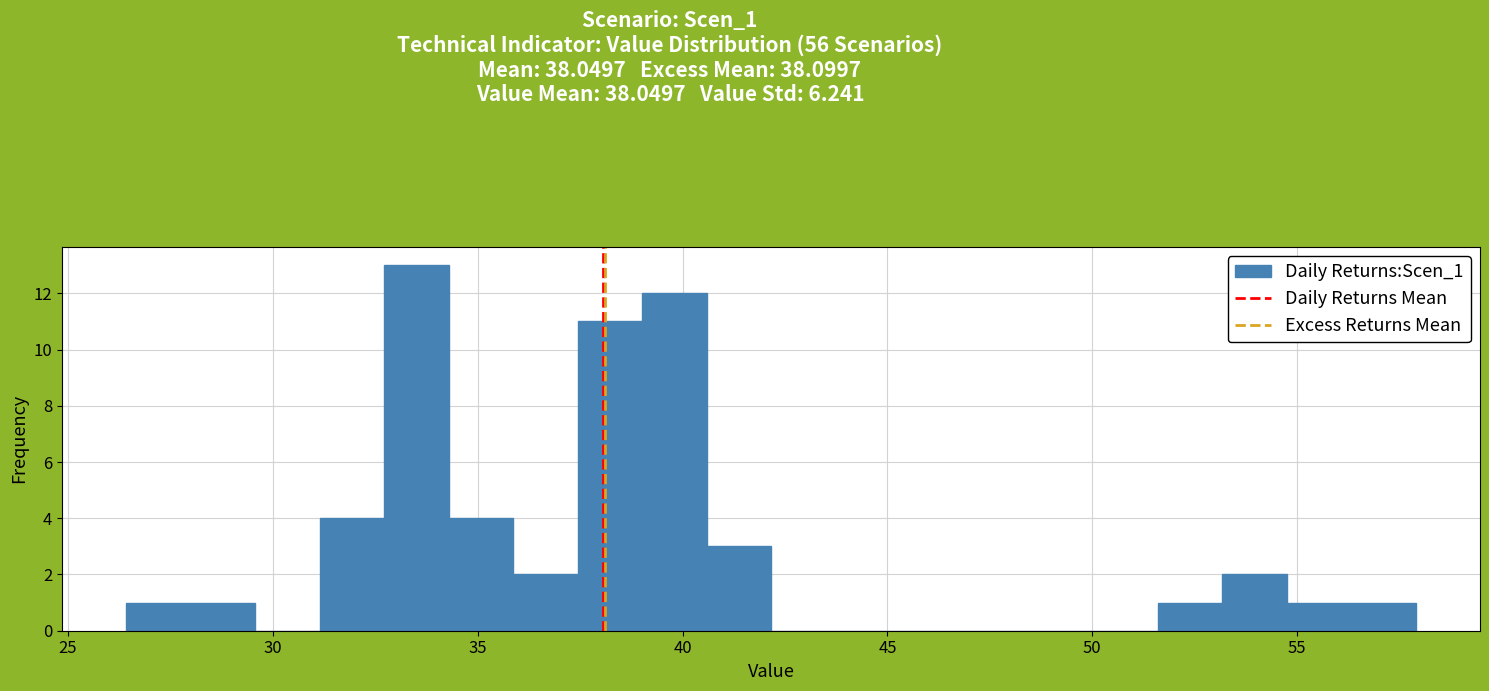

Read against the x-axis, roughly where is the centre of the tallest bar?

33.5